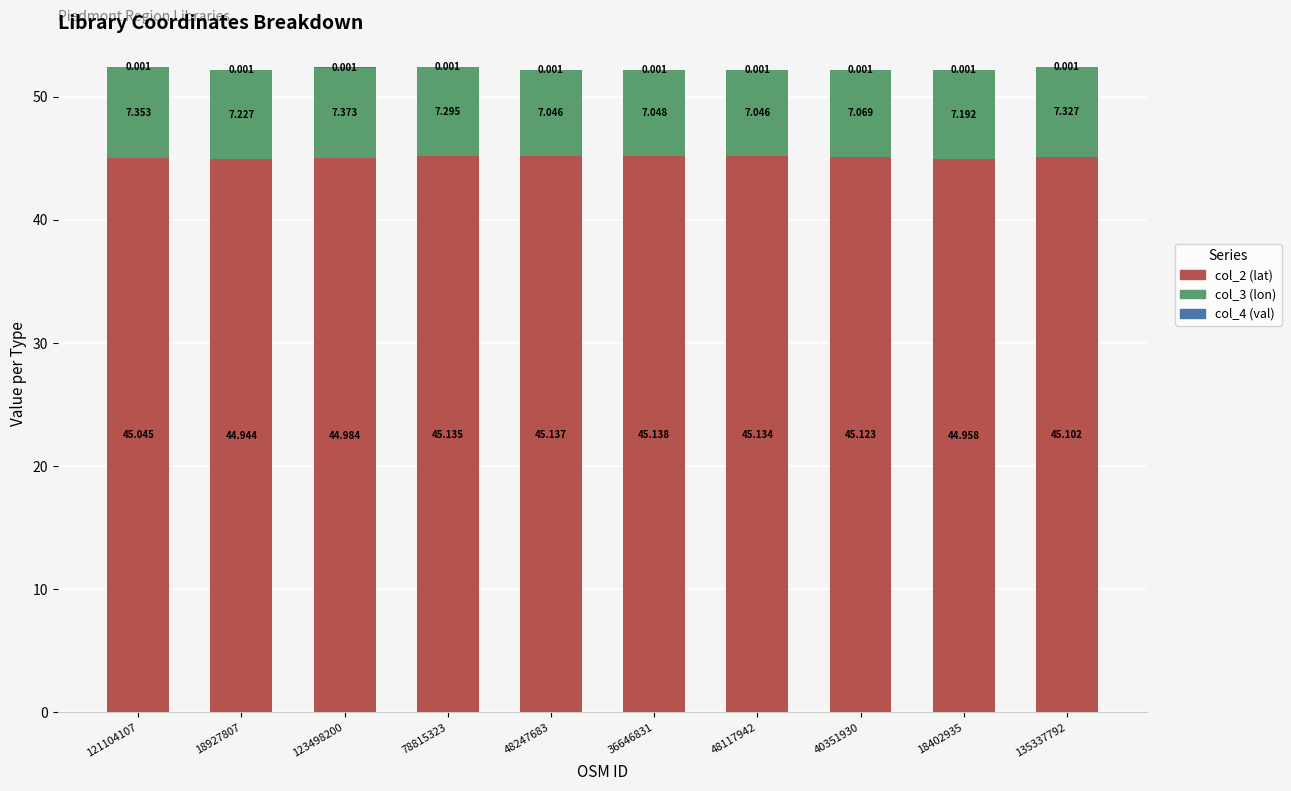

What is the label of the 8th bar from the right?

123498200